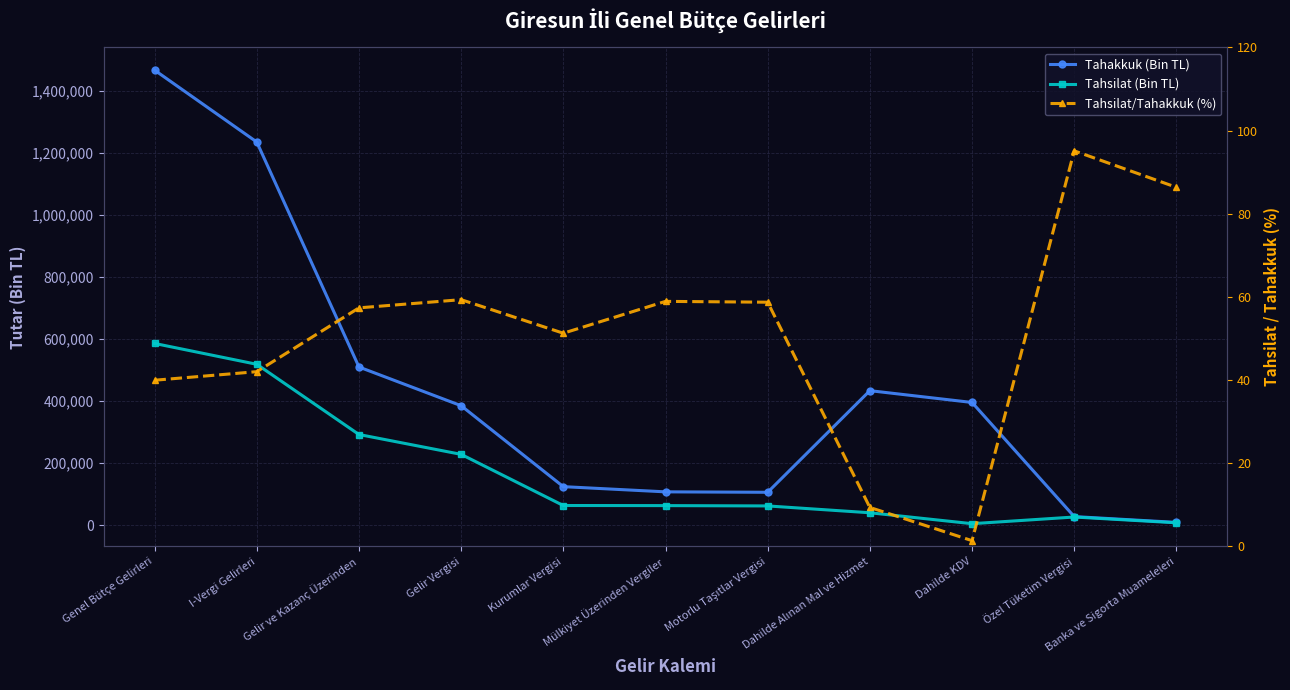

What is the difference between the second highest and second lowest values in the Tahsilat/Tahakkuk (%) series?

77.0